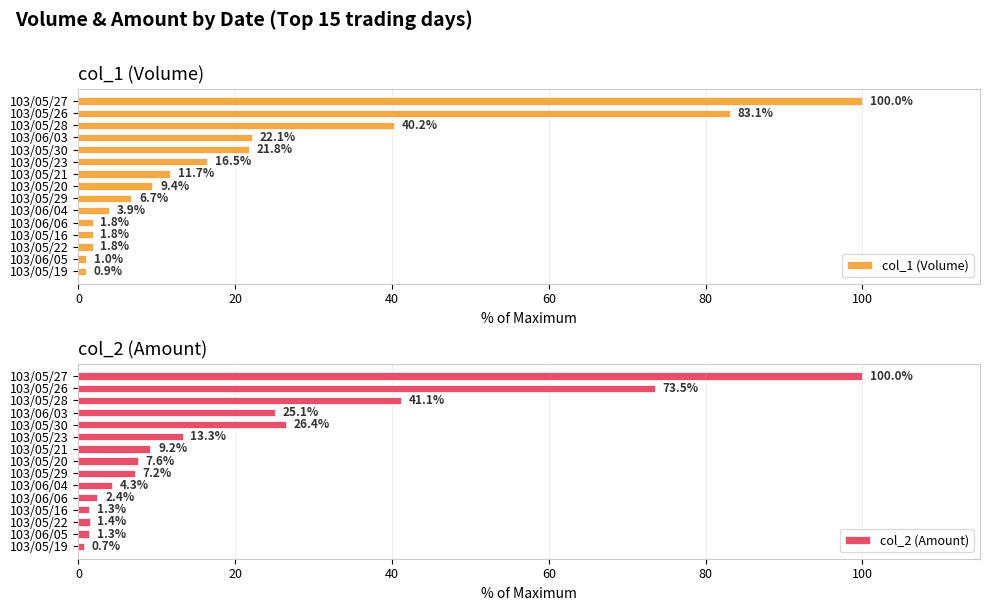

Is it true that col_1 (Volume) equals 16.5 at 103/05/23?

True